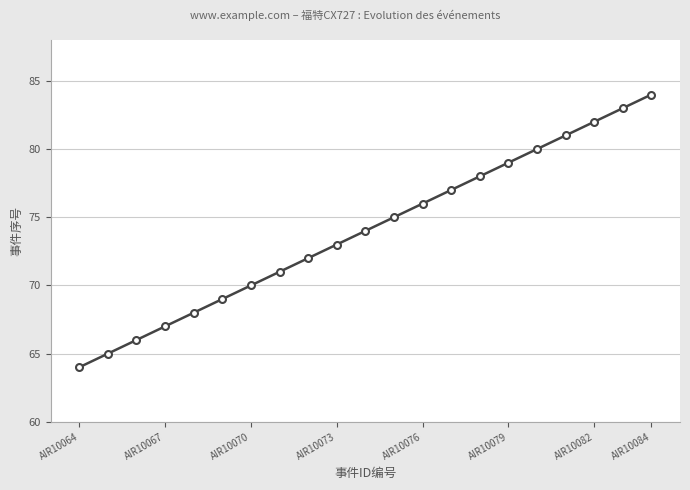

What is the smallest value displayed?

64